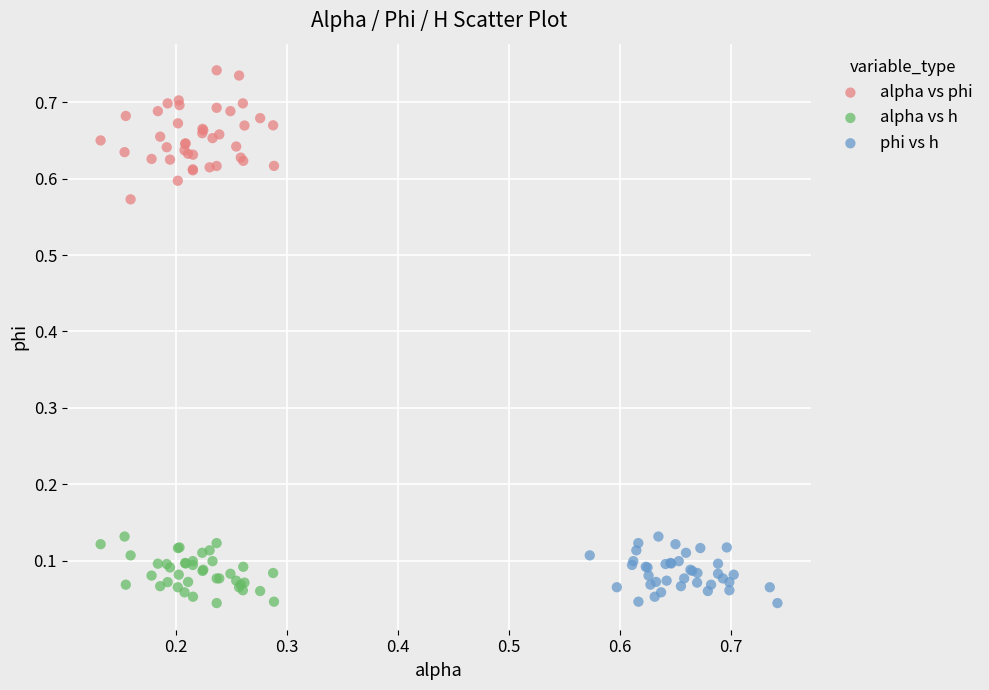

What are all the series names shown in the legend?

alpha vs phi, alpha vs h, phi vs h